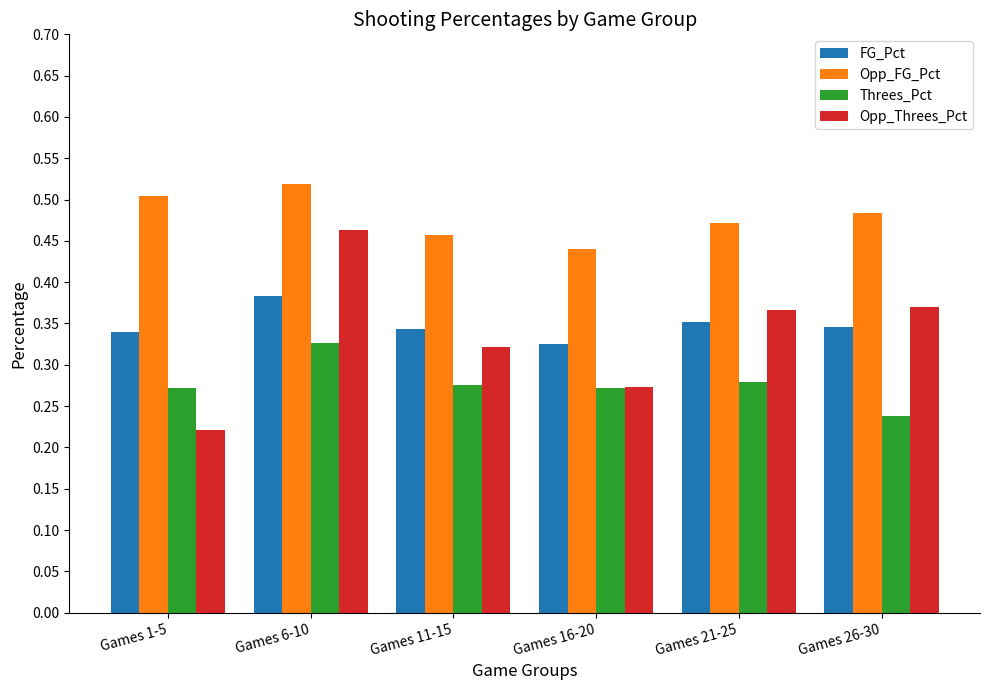

What are all the series names shown in the legend?

FG_Pct, Opp_FG_Pct, Threes_Pct, Opp_Threes_Pct